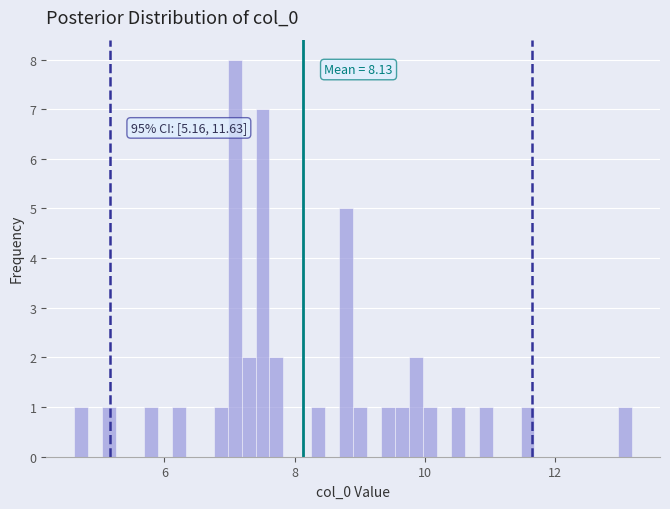

Around what value on the x-axis is the tallest bar? Give the approximate position of its centre, as read against the axis.

7.0